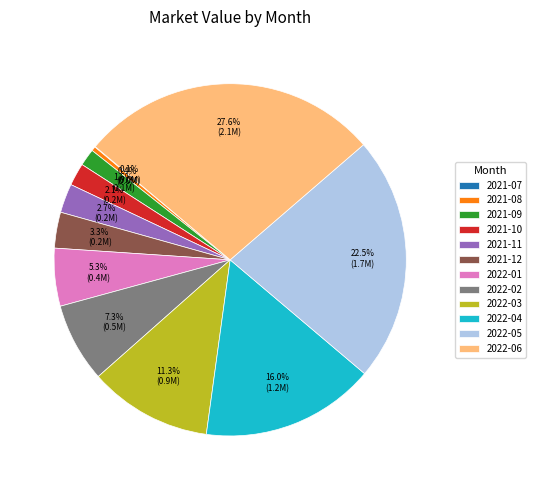

Is it true that 2021-08 is 9% of the pie?

False